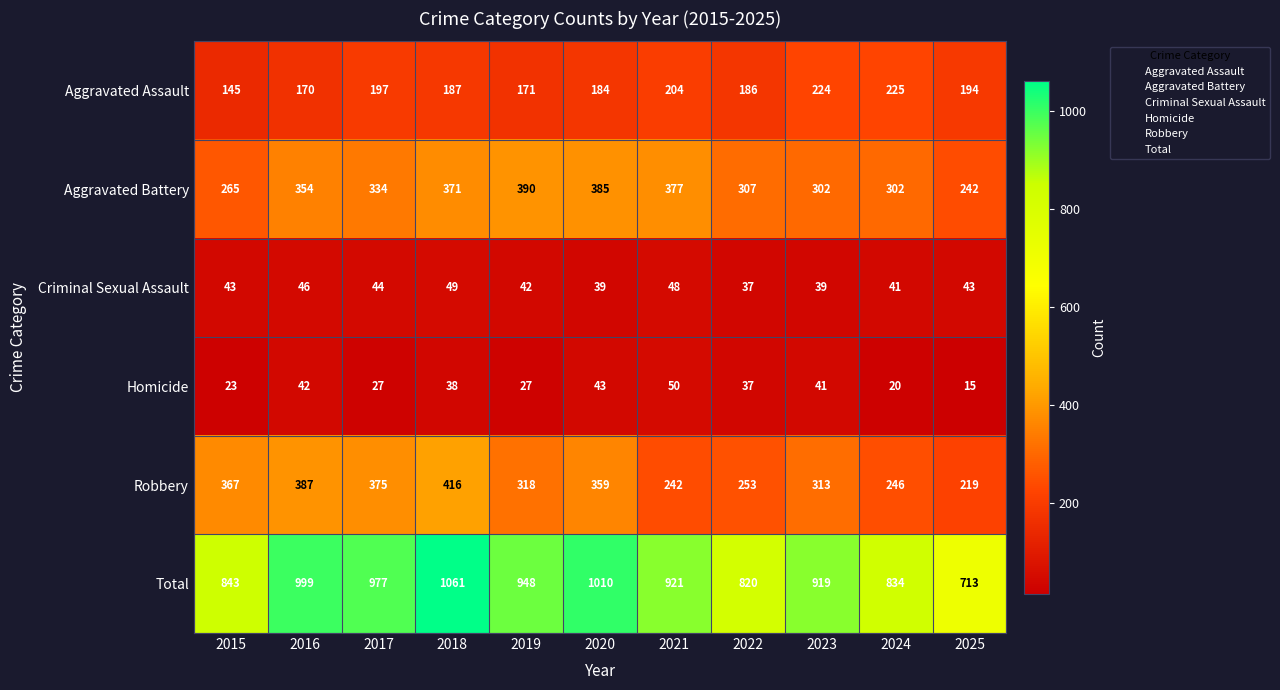

Which series has the widest spread of values?

Total